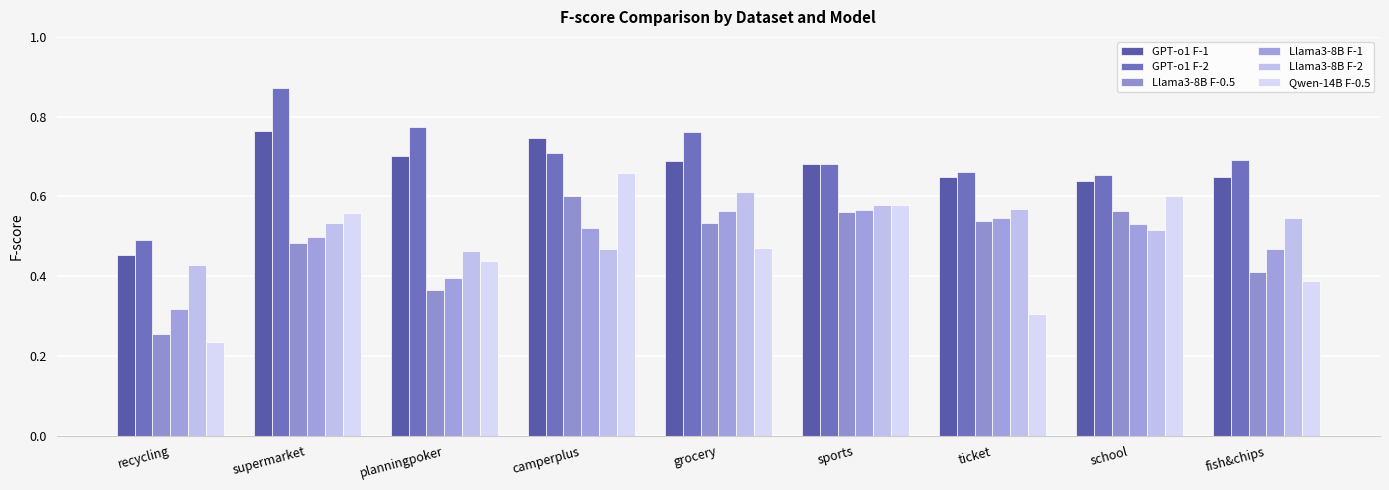

The value of GPT-o1 F-2 at grocery is 1.0. True or false?

False